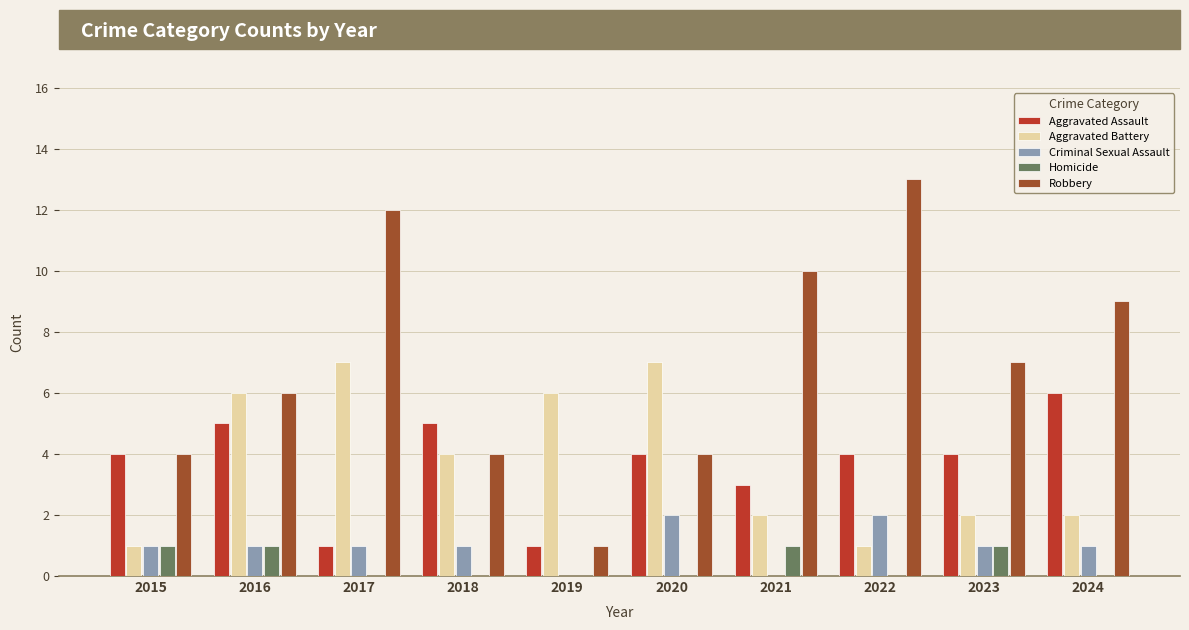

Which series has the widest spread of values?

Robbery